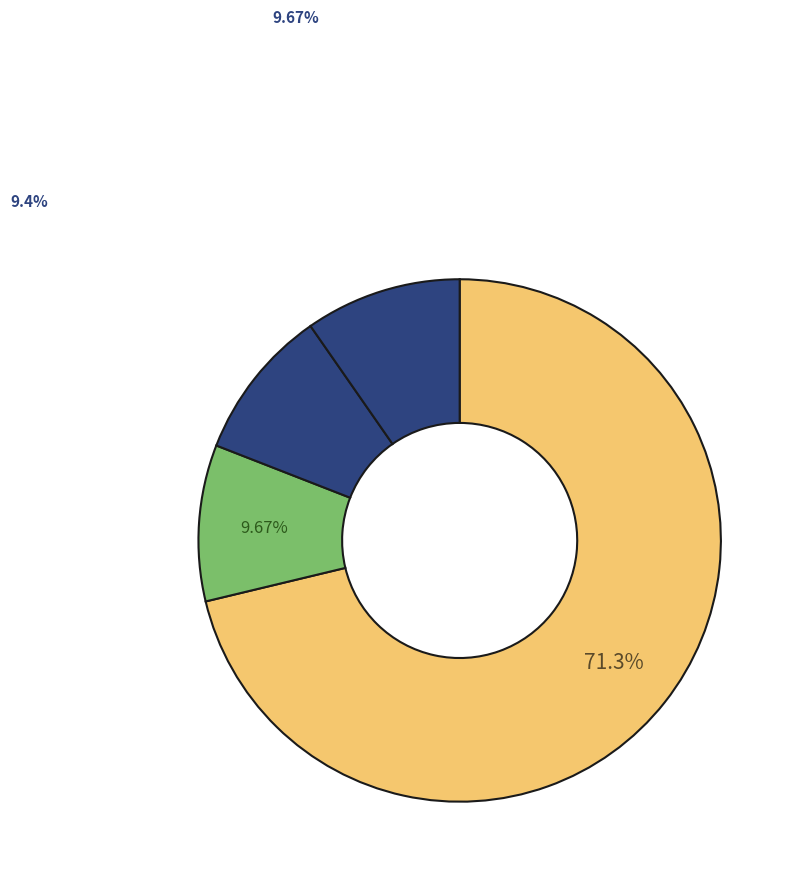

How many segments does this pie chart have?

4